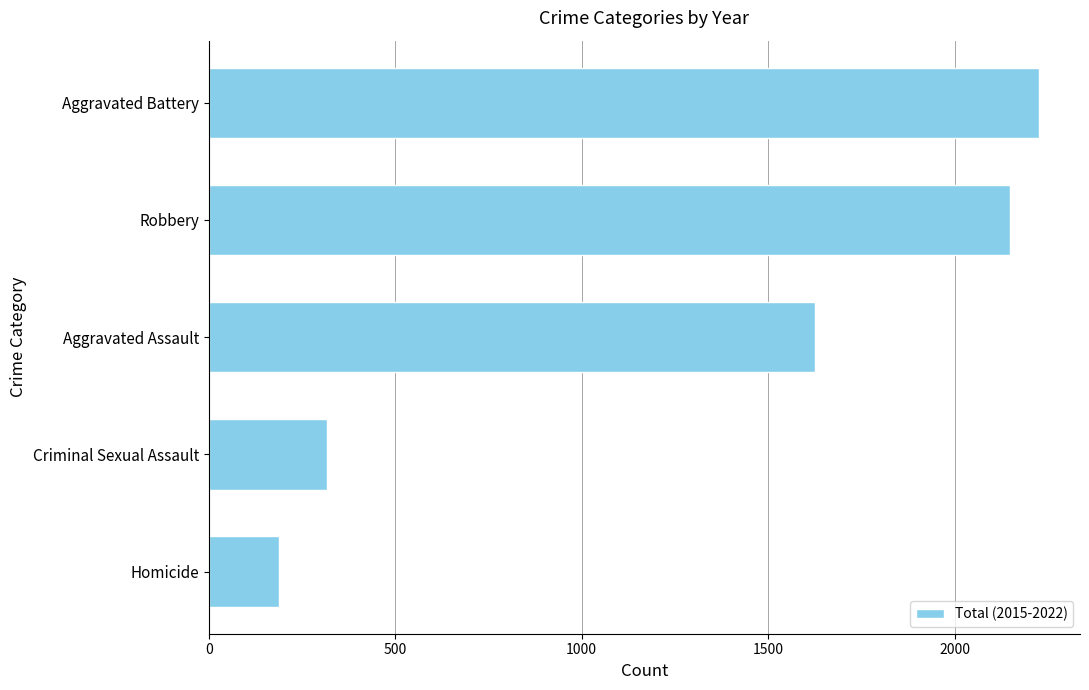

Reading bottom to top, list all the values displayed in this chart.

188	316	1626	2149	2225